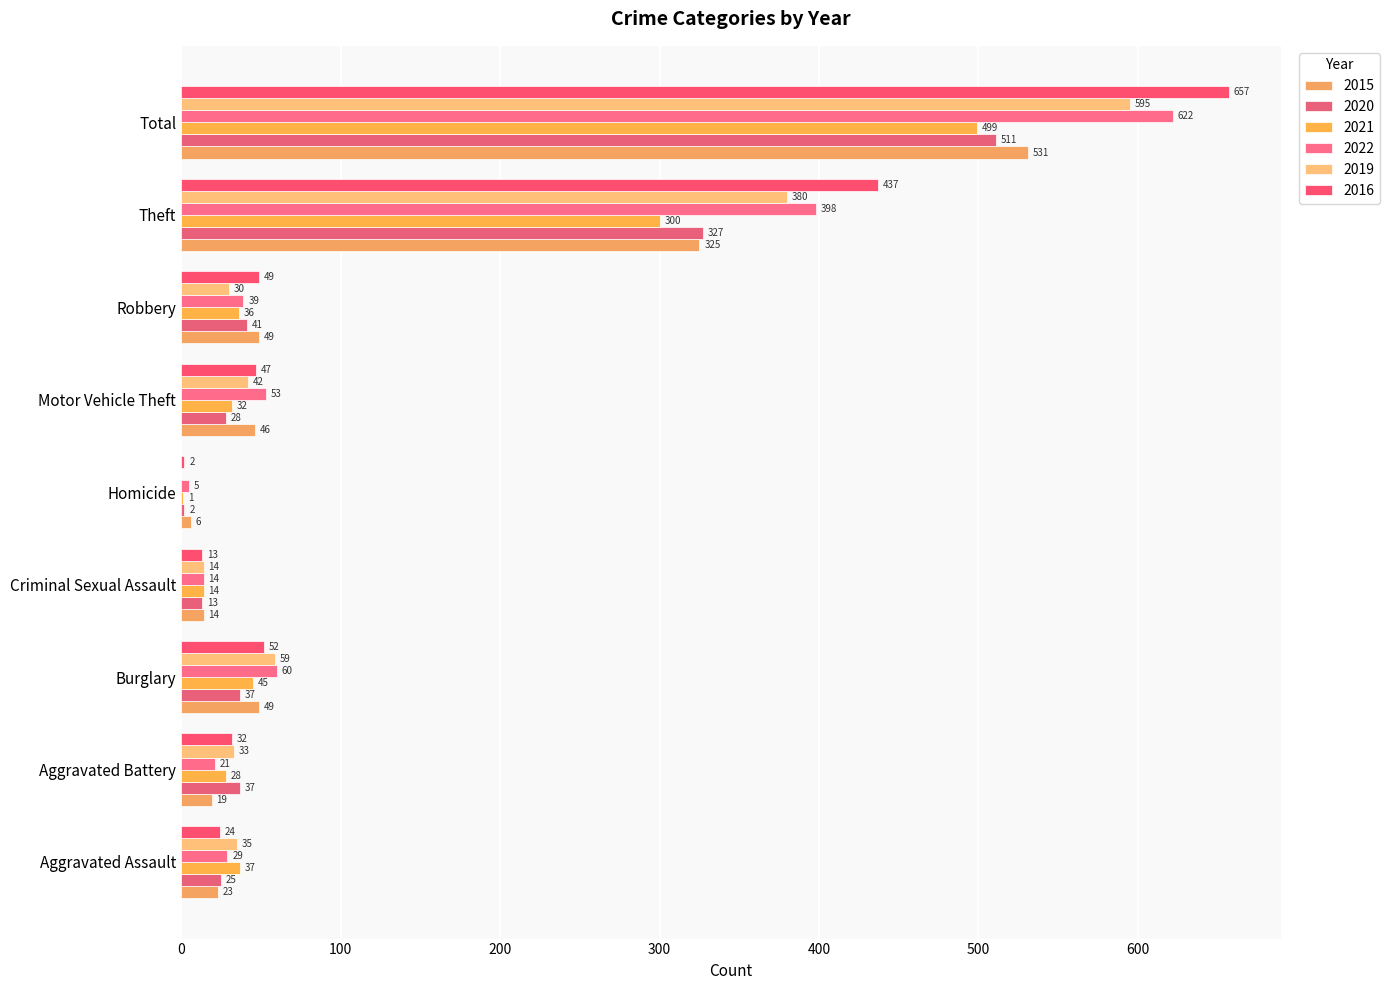

Which series changed the most between Motor Vehicle Theft and Theft?

2016